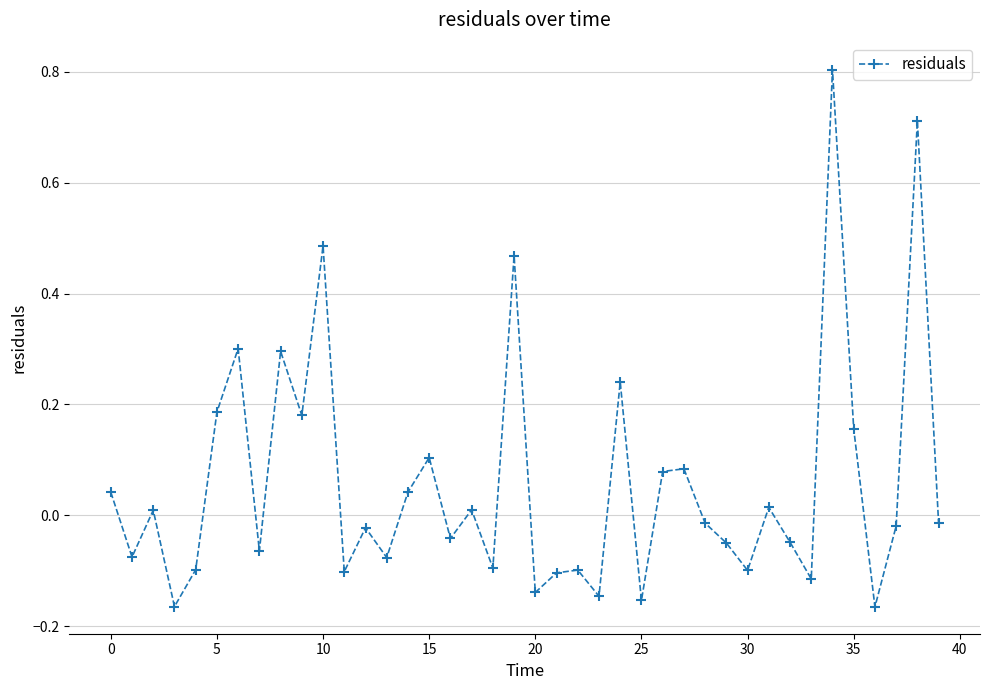

True or false: the data has more than 1 interior local peaks.

True